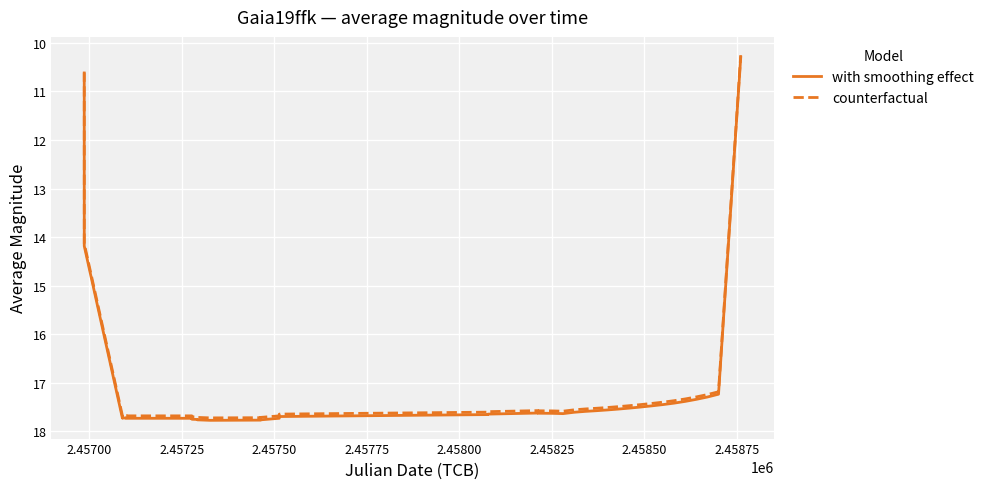

At how many categories does at least one series exceed 13?

38